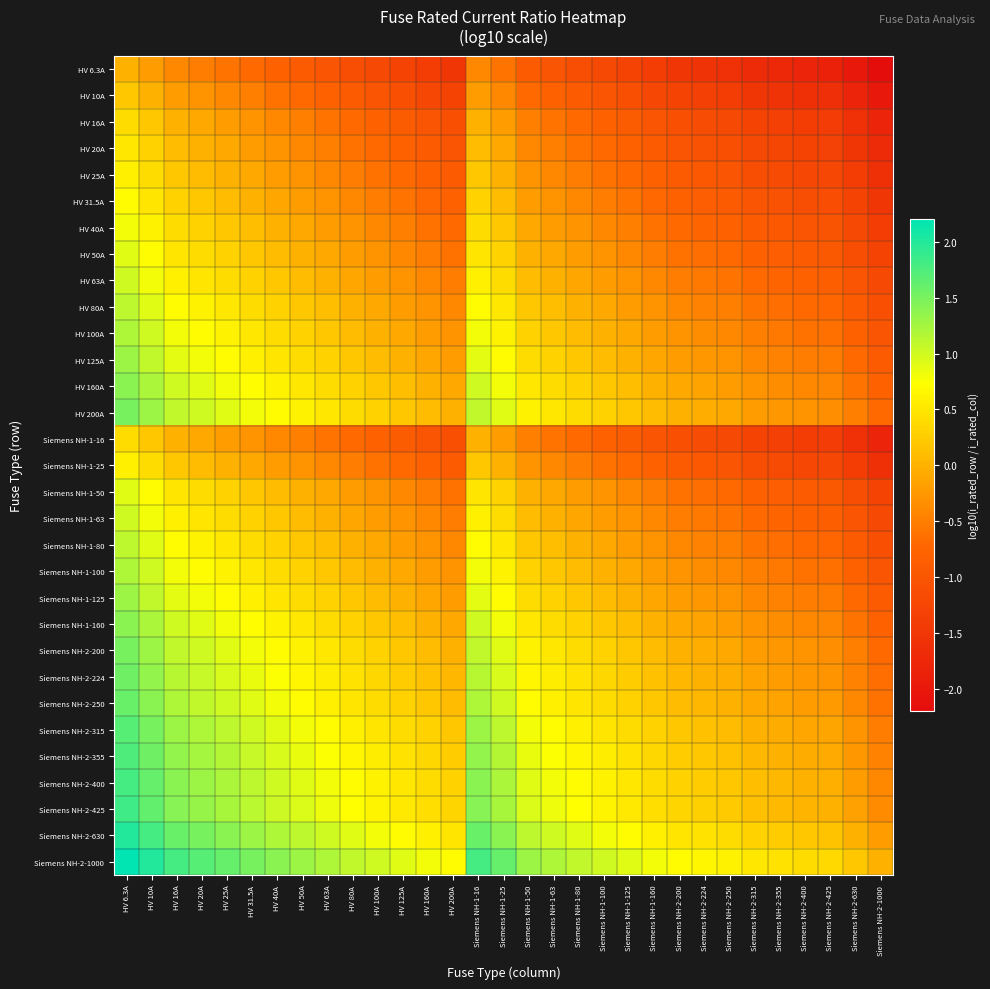

Reading right to left, list all the values displayed in this chart.

HV 6.3A: Siemens NH-2-1000=-2.2	Siemens NH-2-630=-2.0	Siemens NH-2-425=-1.8	Siemens NH-2-400=-1.8	Siemens NH-2-355=-1.8	Siemens NH-2-315=-1.7	Siemens NH-2-250=-1.6	Siemens NH-2-224=-1.6	Siemens NH-2-200=-1.5	Siemens NH-1-160=-1.4	Siemens NH-1-125=-1.3	Siemens NH-1-100=-1.2	Siemens NH-1-80=-1.1	Siemens NH-1-63=-1.0	Siemens NH-1-50=-0.9	Siemens NH-1-25=-0.6	Siemens NH-1-16=-0.4	HV 200A=-1.5	HV 160A=-1.4	HV 125A=-1.3	HV 100A=-1.2	HV 80A=-1.1	HV 63A=-1.0	HV 50A=-0.9	HV 40A=-0.8	HV 31.5A=-0.7	HV 25A=-0.6	HV 20A=-0.5	HV 16A=-0.4	HV 10A=-0.2	HV 6.3A=0.0
HV 10A: Siemens NH-2-1000=-2.0	Siemens NH-2-630=-1.8	Siemens NH-2-425=-1.6	Siemens NH-2-400=-1.6	Siemens NH-2-355=-1.6	Siemens NH-2-315=-1.5	Siemens NH-2-250=-1.4	Siemens NH-2-224=-1.4	Siemens NH-2-200=-1.3	Siemens NH-1-160=-1.2	Siemens NH-1-125=-1.1	Siemens NH-1-100=-1.0	Siemens NH-1-80=-0.9	Siemens NH-1-63=-0.8	Siemens NH-1-50=-0.7	Siemens NH-1-25=-0.4	Siemens NH-1-16=-0.2	HV 200A=-1.3	HV 160A=-1.2	HV 125A=-1.1	HV 100A=-1.0	HV 80A=-0.9	HV 63A=-0.8	HV 50A=-0.7	HV 40A=-0.6	HV 31.5A=-0.5	HV 25A=-0.4	HV 20A=-0.3	HV 16A=-0.2	HV 10A=0.0	HV 6.3A=0.2
HV 16A: Siemens NH-2-1000=-1.8	Siemens NH-2-630=-1.6	Siemens NH-2-425=-1.4	Siemens NH-2-400=-1.4	Siemens NH-2-355=-1.3	Siemens NH-2-315=-1.3	Siemens NH-2-250=-1.2	Siemens NH-2-224=-1.1	Siemens NH-2-200=-1.1	Siemens NH-1-160=-1.0	Siemens NH-1-125=-0.9	Siemens NH-1-100=-0.8	Siemens NH-1-80=-0.7	Siemens NH-1-63=-0.6	Siemens NH-1-50=-0.5	Siemens NH-1-25=-0.2	Siemens NH-1-16=0.0	HV 200A=-1.1	HV 160A=-1.0	HV 125A=-0.9	HV 100A=-0.8	HV 80A=-0.7	HV 63A=-0.6	HV 50A=-0.5	HV 40A=-0.4	HV 31.5A=-0.3	HV 25A=-0.2	HV 20A=-0.1	HV 16A=0.0	HV 10A=0.2	HV 6.3A=0.4
HV 20A: Siemens NH-2-1000=-1.7	Siemens NH-2-630=-1.5	Siemens NH-2-425=-1.3	Siemens NH-2-400=-1.3	Siemens NH-2-355=-1.2	Siemens NH-2-315=-1.2	Siemens NH-2-250=-1.1	Siemens NH-2-224=-1.0	Siemens NH-2-200=-1.0	Siemens NH-1-160=-0.9	Siemens NH-1-125=-0.8	Siemens NH-1-100=-0.7	Siemens NH-1-80=-0.6	Siemens NH-1-63=-0.5	Siemens NH-1-50=-0.4	Siemens NH-1-25=-0.1	Siemens NH-1-16=0.1	HV 200A=-1.0	HV 160A=-0.9	HV 125A=-0.8	HV 100A=-0.7	HV 80A=-0.6	HV 63A=-0.5	HV 50A=-0.4	HV 40A=-0.3	HV 31.5A=-0.2	HV 25A=-0.1	HV 20A=0.0	HV 16A=0.1	HV 10A=0.3	HV 6.3A=0.5
HV 25A: Siemens NH-2-1000=-1.6	Siemens NH-2-630=-1.4	Siemens NH-2-425=-1.2	Siemens NH-2-400=-1.2	Siemens NH-2-355=-1.2	Siemens NH-2-315=-1.1	Siemens NH-2-250=-1.0	Siemens NH-2-224=-1.0	Siemens NH-2-200=-0.9	Siemens NH-1-160=-0.8	Siemens NH-1-125=-0.7	Siemens NH-1-100=-0.6	Siemens NH-1-80=-0.5	Siemens NH-1-63=-0.4	Siemens NH-1-50=-0.3	Siemens NH-1-25=0.0	Siemens NH-1-16=0.2	HV 200A=-0.9	HV 160A=-0.8	HV 125A=-0.7	HV 100A=-0.6	HV 80A=-0.5	HV 63A=-0.4	HV 50A=-0.3	HV 40A=-0.2	HV 31.5A=-0.1	HV 25A=0.0	HV 20A=0.1	HV 16A=0.2	HV 10A=0.4	HV 6.3A=0.6
HV 31.5A: Siemens NH-2-1000=-1.5	Siemens NH-2-630=-1.3	Siemens NH-2-425=-1.1	Siemens NH-2-400=-1.1	Siemens NH-2-355=-1.1	Siemens NH-2-315=-1.0	Siemens NH-2-250=-0.9	Siemens NH-2-224=-0.9	Siemens NH-2-200=-0.8	Siemens NH-1-160=-0.7	Siemens NH-1-125=-0.6	Siemens NH-1-100=-0.5	Siemens NH-1-80=-0.4	Siemens NH-1-63=-0.3	Siemens NH-1-50=-0.2	Siemens NH-1-25=0.1	Siemens NH-1-16=0.3	HV 200A=-0.8	HV 160A=-0.7	HV 125A=-0.6	HV 100A=-0.5	HV 80A=-0.4	HV 63A=-0.3	HV 50A=-0.2	HV 40A=-0.1	HV 31.5A=0.0	HV 25A=0.1	HV 20A=0.2	HV 16A=0.3	HV 10A=0.5	HV 6.3A=0.7
HV 40A: Siemens NH-2-1000=-1.4	Siemens NH-2-630=-1.2	Siemens NH-2-425=-1.0	Siemens NH-2-400=-1.0	Siemens NH-2-355=-0.9	Siemens NH-2-315=-0.9	Siemens NH-2-250=-0.8	Siemens NH-2-224=-0.7	Siemens NH-2-200=-0.7	Siemens NH-1-160=-0.6	Siemens NH-1-125=-0.5	Siemens NH-1-100=-0.4	Siemens NH-1-80=-0.3	Siemens NH-1-63=-0.2	Siemens NH-1-50=-0.1	Siemens NH-1-25=0.2	Siemens NH-1-16=0.4	HV 200A=-0.7	HV 160A=-0.6	HV 125A=-0.5	HV 100A=-0.4	HV 80A=-0.3	HV 63A=-0.2	HV 50A=-0.1	HV 40A=0.0	HV 31.5A=0.1	HV 25A=0.2	HV 20A=0.3	HV 16A=0.4	HV 10A=0.6	HV 6.3A=0.8
HV 50A: Siemens NH-2-1000=-1.3	Siemens NH-2-630=-1.1	Siemens NH-2-425=-0.9	Siemens NH-2-400=-0.9	Siemens NH-2-355=-0.9	Siemens NH-2-315=-0.8	Siemens NH-2-250=-0.7	Siemens NH-2-224=-0.7	Siemens NH-2-200=-0.6	Siemens NH-1-160=-0.5	Siemens NH-1-125=-0.4	Siemens NH-1-100=-0.3	Siemens NH-1-80=-0.2	Siemens NH-1-63=-0.1	Siemens NH-1-50=0.0	Siemens NH-1-25=0.3	Siemens NH-1-16=0.5	HV 200A=-0.6	HV 160A=-0.5	HV 125A=-0.4	HV 100A=-0.3	HV 80A=-0.2	HV 63A=-0.1	HV 50A=0.0	HV 40A=0.1	HV 31.5A=0.2	HV 25A=0.3	HV 20A=0.4	HV 16A=0.5	HV 10A=0.7	HV 6.3A=0.9
HV 63A: Siemens NH-2-1000=-1.2	Siemens NH-2-630=-1.0	Siemens NH-2-425=-0.8	Siemens NH-2-400=-0.8	Siemens NH-2-355=-0.8	Siemens NH-2-315=-0.7	Siemens NH-2-250=-0.6	Siemens NH-2-224=-0.6	Siemens NH-2-200=-0.5	Siemens NH-1-160=-0.4	Siemens NH-1-125=-0.3	Siemens NH-1-100=-0.2	Siemens NH-1-80=-0.1	Siemens NH-1-63=0.0	Siemens NH-1-50=0.1	Siemens NH-1-25=0.4	Siemens NH-1-16=0.6	HV 200A=-0.5	HV 160A=-0.4	HV 125A=-0.3	HV 100A=-0.2	HV 80A=-0.1	HV 63A=0.0	HV 50A=0.1	HV 40A=0.2	HV 31.5A=0.3	HV 25A=0.4	HV 20A=0.5	HV 16A=0.6	HV 10A=0.8	HV 6.3A=1.0
HV 80A: Siemens NH-2-1000=-1.1	Siemens NH-2-630=-0.9	Siemens NH-2-425=-0.7	Siemens NH-2-400=-0.7	Siemens NH-2-355=-0.6	Siemens NH-2-315=-0.6	Siemens NH-2-250=-0.5	Siemens NH-2-224=-0.4	Siemens NH-2-200=-0.4	Siemens NH-1-160=-0.3	Siemens NH-1-125=-0.2	Siemens NH-1-100=-0.1	Siemens NH-1-80=0.0	Siemens NH-1-63=0.1	Siemens NH-1-50=0.2	Siemens NH-1-25=0.5	Siemens NH-1-16=0.7	HV 200A=-0.4	HV 160A=-0.3	HV 125A=-0.2	HV 100A=-0.1	HV 80A=0.0	HV 63A=0.1	HV 50A=0.2	HV 40A=0.3	HV 31.5A=0.4	HV 25A=0.5	HV 20A=0.6	HV 16A=0.7	HV 10A=0.9	HV 6.3A=1.1
HV 100A: Siemens NH-2-1000=-1.0	Siemens NH-2-630=-0.8	Siemens NH-2-425=-0.6	Siemens NH-2-400=-0.6	Siemens NH-2-355=-0.6	Siemens NH-2-315=-0.5	Siemens NH-2-250=-0.4	Siemens NH-2-224=-0.4	Siemens NH-2-200=-0.3	Siemens NH-1-160=-0.2	Siemens NH-1-125=-0.1	Siemens NH-1-100=0.0	Siemens NH-1-80=0.1	Siemens NH-1-63=0.2	Siemens NH-1-50=0.3	Siemens NH-1-25=0.6	Siemens NH-1-16=0.8	HV 200A=-0.3	HV 160A=-0.2	HV 125A=-0.1	HV 100A=0.0	HV 80A=0.1	HV 63A=0.2	HV 50A=0.3	HV 40A=0.4	HV 31.5A=0.5	HV 25A=0.6	HV 20A=0.7	HV 16A=0.8	HV 10A=1.0	HV 6.3A=1.2
HV 125A: Siemens NH-2-1000=-0.9	Siemens NH-2-630=-0.7	Siemens NH-2-425=-0.5	Siemens NH-2-400=-0.5	Siemens NH-2-355=-0.5	Siemens NH-2-315=-0.4	Siemens NH-2-250=-0.3	Siemens NH-2-224=-0.3	Siemens NH-2-200=-0.2	Siemens NH-1-160=-0.1	Siemens NH-1-125=0.0	Siemens NH-1-100=0.1	Siemens NH-1-80=0.2	Siemens NH-1-63=0.3	Siemens NH-1-50=0.4	Siemens NH-1-25=0.7	Siemens NH-1-16=0.9	HV 200A=-0.2	HV 160A=-0.1	HV 125A=0.0	HV 100A=0.1	HV 80A=0.2	HV 63A=0.3	HV 50A=0.4	HV 40A=0.5	HV 31.5A=0.6	HV 25A=0.7	HV 20A=0.8	HV 16A=0.9	HV 10A=1.1	HV 6.3A=1.3
HV 160A: Siemens NH-2-1000=-0.8	Siemens NH-2-630=-0.6	Siemens NH-2-425=-0.4	Siemens NH-2-400=-0.4	Siemens NH-2-355=-0.3	Siemens NH-2-315=-0.3	Siemens NH-2-250=-0.2	Siemens NH-2-224=-0.1	Siemens NH-2-200=-0.1	Siemens NH-1-160=0.0	Siemens NH-1-125=0.1	Siemens NH-1-100=0.2	Siemens NH-1-80=0.3	Siemens NH-1-63=0.4	Siemens NH-1-50=0.5	Siemens NH-1-25=0.8	Siemens NH-1-16=1.0	HV 200A=-0.1	HV 160A=0.0	HV 125A=0.1	HV 100A=0.2	HV 80A=0.3	HV 63A=0.4	HV 50A=0.5	HV 40A=0.6	HV 31.5A=0.7	HV 25A=0.8	HV 20A=0.9	HV 16A=1.0	HV 10A=1.2	HV 6.3A=1.4
HV 200A: Siemens NH-2-1000=-0.7	Siemens NH-2-630=-0.5	Siemens NH-2-425=-0.3	Siemens NH-2-400=-0.3	Siemens NH-2-355=-0.2	Siemens NH-2-315=-0.2	Siemens NH-2-250=-0.1	Siemens NH-2-224=-0.0	Siemens NH-2-200=0.0	Siemens NH-1-160=0.1	Siemens NH-1-125=0.2	Siemens NH-1-100=0.3	Siemens NH-1-80=0.4	Siemens NH-1-63=0.5	Siemens NH-1-50=0.6	Siemens NH-1-25=0.9	Siemens NH-1-16=1.1	HV 200A=0.0	HV 160A=0.1	HV 125A=0.2	HV 100A=0.3	HV 80A=0.4	HV 63A=0.5	HV 50A=0.6	HV 40A=0.7	HV 31.5A=0.8	HV 25A=0.9	HV 20A=1.0	HV 16A=1.1	HV 10A=1.3	HV 6.3A=1.5
Siemens NH-1-16: Siemens NH-2-1000=-1.8	Siemens NH-2-630=-1.6	Siemens NH-2-425=-1.4	Siemens NH-2-400=-1.4	Siemens NH-2-355=-1.3	Siemens NH-2-315=-1.3	Siemens NH-2-250=-1.2	Siemens NH-2-224=-1.1	Siemens NH-2-200=-1.1	Siemens NH-1-160=-1.0	Siemens NH-1-125=-0.9	Siemens NH-1-100=-0.8	Siemens NH-1-80=-0.7	Siemens NH-1-63=-0.6	Siemens NH-1-50=-0.5	Siemens NH-1-25=-0.2	Siemens NH-1-16=0.0	HV 200A=-1.1	HV 160A=-1.0	HV 125A=-0.9	HV 100A=-0.8	HV 80A=-0.7	HV 63A=-0.6	HV 50A=-0.5	HV 40A=-0.4	HV 31.5A=-0.3	HV 25A=-0.2	HV 20A=-0.1	HV 16A=0.0	HV 10A=0.2	HV 6.3A=0.4
Siemens NH-1-25: Siemens NH-2-1000=-1.6	Siemens NH-2-630=-1.4	Siemens NH-2-425=-1.2	Siemens NH-2-400=-1.2	Siemens NH-2-355=-1.2	Siemens NH-2-315=-1.1	Siemens NH-2-250=-1.0	Siemens NH-2-224=-1.0	Siemens NH-2-200=-0.9	Siemens NH-1-160=-0.8	Siemens NH-1-125=-0.7	Siemens NH-1-100=-0.6	Siemens NH-1-80=-0.5	Siemens NH-1-63=-0.4	Siemens NH-1-50=-0.3	Siemens NH-1-25=0.0	Siemens NH-1-16=0.2	HV 200A=-0.9	HV 160A=-0.8	HV 125A=-0.7	HV 100A=-0.6	HV 80A=-0.5	HV 63A=-0.4	HV 50A=-0.3	HV 40A=-0.2	HV 31.5A=-0.1	HV 25A=0.0	HV 20A=0.1	HV 16A=0.2	HV 10A=0.4	HV 6.3A=0.6
Siemens NH-1-50: Siemens NH-2-1000=-1.3	Siemens NH-2-630=-1.1	Siemens NH-2-425=-0.9	Siemens NH-2-400=-0.9	Siemens NH-2-355=-0.9	Siemens NH-2-315=-0.8	Siemens NH-2-250=-0.7	Siemens NH-2-224=-0.7	Siemens NH-2-200=-0.6	Siemens NH-1-160=-0.5	Siemens NH-1-125=-0.4	Siemens NH-1-100=-0.3	Siemens NH-1-80=-0.2	Siemens NH-1-63=-0.1	Siemens NH-1-50=0.0	Siemens NH-1-25=0.3	Siemens NH-1-16=0.5	HV 200A=-0.6	HV 160A=-0.5	HV 125A=-0.4	HV 100A=-0.3	HV 80A=-0.2	HV 63A=-0.1	HV 50A=0.0	HV 40A=0.1	HV 31.5A=0.2	HV 25A=0.3	HV 20A=0.4	HV 16A=0.5	HV 10A=0.7	HV 6.3A=0.9
Siemens NH-1-63: Siemens NH-2-1000=-1.2	Siemens NH-2-630=-1.0	Siemens NH-2-425=-0.8	Siemens NH-2-400=-0.8	Siemens NH-2-355=-0.8	Siemens NH-2-315=-0.7	Siemens NH-2-250=-0.6	Siemens NH-2-224=-0.6	Siemens NH-2-200=-0.5	Siemens NH-1-160=-0.4	Siemens NH-1-125=-0.3	Siemens NH-1-100=-0.2	Siemens NH-1-80=-0.1	Siemens NH-1-63=0.0	Siemens NH-1-50=0.1	Siemens NH-1-25=0.4	Siemens NH-1-16=0.6	HV 200A=-0.5	HV 160A=-0.4	HV 125A=-0.3	HV 100A=-0.2	HV 80A=-0.1	HV 63A=0.0	HV 50A=0.1	HV 40A=0.2	HV 31.5A=0.3	HV 25A=0.4	HV 20A=0.5	HV 16A=0.6	HV 10A=0.8	HV 6.3A=1.0
Siemens NH-1-80: Siemens NH-2-1000=-1.1	Siemens NH-2-630=-0.9	Siemens NH-2-425=-0.7	Siemens NH-2-400=-0.7	Siemens NH-2-355=-0.6	Siemens NH-2-315=-0.6	Siemens NH-2-250=-0.5	Siemens NH-2-224=-0.4	Siemens NH-2-200=-0.4	Siemens NH-1-160=-0.3	Siemens NH-1-125=-0.2	Siemens NH-1-100=-0.1	Siemens NH-1-80=0.0	Siemens NH-1-63=0.1	Siemens NH-1-50=0.2	Siemens NH-1-25=0.5	Siemens NH-1-16=0.7	HV 200A=-0.4	HV 160A=-0.3	HV 125A=-0.2	HV 100A=-0.1	HV 80A=0.0	HV 63A=0.1	HV 50A=0.2	HV 40A=0.3	HV 31.5A=0.4	HV 25A=0.5	HV 20A=0.6	HV 16A=0.7	HV 10A=0.9	HV 6.3A=1.1
Siemens NH-1-100: Siemens NH-2-1000=-1.0	Siemens NH-2-630=-0.8	Siemens NH-2-425=-0.6	Siemens NH-2-400=-0.6	Siemens NH-2-355=-0.6	Siemens NH-2-315=-0.5	Siemens NH-2-250=-0.4	Siemens NH-2-224=-0.4	Siemens NH-2-200=-0.3	Siemens NH-1-160=-0.2	Siemens NH-1-125=-0.1	Siemens NH-1-100=0.0	Siemens NH-1-80=0.1	Siemens NH-1-63=0.2	Siemens NH-1-50=0.3	Siemens NH-1-25=0.6	Siemens NH-1-16=0.8	HV 200A=-0.3	HV 160A=-0.2	HV 125A=-0.1	HV 100A=0.0	HV 80A=0.1	HV 63A=0.2	HV 50A=0.3	HV 40A=0.4	HV 31.5A=0.5	HV 25A=0.6	HV 20A=0.7	HV 16A=0.8	HV 10A=1.0	HV 6.3A=1.2
Siemens NH-1-125: Siemens NH-2-1000=-0.9	Siemens NH-2-630=-0.7	Siemens NH-2-425=-0.5	Siemens NH-2-400=-0.5	Siemens NH-2-355=-0.5	Siemens NH-2-315=-0.4	Siemens NH-2-250=-0.3	Siemens NH-2-224=-0.3	Siemens NH-2-200=-0.2	Siemens NH-1-160=-0.1	Siemens NH-1-125=0.0	Siemens NH-1-100=0.1	Siemens NH-1-80=0.2	Siemens NH-1-63=0.3	Siemens NH-1-50=0.4	Siemens NH-1-25=0.7	Siemens NH-1-16=0.9	HV 200A=-0.2	HV 160A=-0.1	HV 125A=0.0	HV 100A=0.1	HV 80A=0.2	HV 63A=0.3	HV 50A=0.4	HV 40A=0.5	HV 31.5A=0.6	HV 25A=0.7	HV 20A=0.8	HV 16A=0.9	HV 10A=1.1	HV 6.3A=1.3
Siemens NH-1-160: Siemens NH-2-1000=-0.8	Siemens NH-2-630=-0.6	Siemens NH-2-425=-0.4	Siemens NH-2-400=-0.4	Siemens NH-2-355=-0.3	Siemens NH-2-315=-0.3	Siemens NH-2-250=-0.2	Siemens NH-2-224=-0.1	Siemens NH-2-200=-0.1	Siemens NH-1-160=0.0	Siemens NH-1-125=0.1	Siemens NH-1-100=0.2	Siemens NH-1-80=0.3	Siemens NH-1-63=0.4	Siemens NH-1-50=0.5	Siemens NH-1-25=0.8	Siemens NH-1-16=1.0	HV 200A=-0.1	HV 160A=0.0	HV 125A=0.1	HV 100A=0.2	HV 80A=0.3	HV 63A=0.4	HV 50A=0.5	HV 40A=0.6	HV 31.5A=0.7	HV 25A=0.8	HV 20A=0.9	HV 16A=1.0	HV 10A=1.2	HV 6.3A=1.4
Siemens NH-2-200: Siemens NH-2-1000=-0.7	Siemens NH-2-630=-0.5	Siemens NH-2-425=-0.3	Siemens NH-2-400=-0.3	Siemens NH-2-355=-0.2	Siemens NH-2-315=-0.2	Siemens NH-2-250=-0.1	Siemens NH-2-224=-0.0	Siemens NH-2-200=0.0	Siemens NH-1-160=0.1	Siemens NH-1-125=0.2	Siemens NH-1-100=0.3	Siemens NH-1-80=0.4	Siemens NH-1-63=0.5	Siemens NH-1-50=0.6	Siemens NH-1-25=0.9	Siemens NH-1-16=1.1	HV 200A=0.0	HV 160A=0.1	HV 125A=0.2	HV 100A=0.3	HV 80A=0.4	HV 63A=0.5	HV 50A=0.6	HV 40A=0.7	HV 31.5A=0.8	HV 25A=0.9	HV 20A=1.0	HV 16A=1.1	HV 10A=1.3	HV 6.3A=1.5
Siemens NH-2-224: Siemens NH-2-1000=-0.6	Siemens NH-2-630=-0.4	Siemens NH-2-425=-0.3	Siemens NH-2-400=-0.3	Siemens NH-2-355=-0.2	Siemens NH-2-315=-0.1	Siemens NH-2-250=-0.0	Siemens NH-2-224=0.0	Siemens NH-2-200=0.0	Siemens NH-1-160=0.1	Siemens NH-1-125=0.3	Siemens NH-1-100=0.4	Siemens NH-1-80=0.4	Siemens NH-1-63=0.6	Siemens NH-1-50=0.7	Siemens NH-1-25=1.0	Siemens NH-1-16=1.1	HV 200A=0.0	HV 160A=0.1	HV 125A=0.3	HV 100A=0.4	HV 80A=0.4	HV 63A=0.6	HV 50A=0.7	HV 40A=0.7	HV 31.5A=0.9	HV 25A=1.0	HV 20A=1.0	HV 16A=1.1	HV 10A=1.4	HV 6.3A=1.6
Siemens NH-2-250: Siemens NH-2-1000=-0.6	Siemens NH-2-630=-0.4	Siemens NH-2-425=-0.2	Siemens NH-2-400=-0.2	Siemens NH-2-355=-0.2	Siemens NH-2-315=-0.1	Siemens NH-2-250=0.0	Siemens NH-2-224=0.0	Siemens NH-2-200=0.1	Siemens NH-1-160=0.2	Siemens NH-1-125=0.3	Siemens NH-1-100=0.4	Siemens NH-1-80=0.5	Siemens NH-1-63=0.6	Siemens NH-1-50=0.7	Siemens NH-1-25=1.0	Siemens NH-1-16=1.2	HV 200A=0.1	HV 160A=0.2	HV 125A=0.3	HV 100A=0.4	HV 80A=0.5	HV 63A=0.6	HV 50A=0.7	HV 40A=0.8	HV 31.5A=0.9	HV 25A=1.0	HV 20A=1.1	HV 16A=1.2	HV 10A=1.4	HV 6.3A=1.6
Siemens NH-2-315: Siemens NH-2-1000=-0.5	Siemens NH-2-630=-0.3	Siemens NH-2-425=-0.1	Siemens NH-2-400=-0.1	Siemens NH-2-355=-0.1	Siemens NH-2-315=0.0	Siemens NH-2-250=0.1	Siemens NH-2-224=0.1	Siemens NH-2-200=0.2	Siemens NH-1-160=0.3	Siemens NH-1-125=0.4	Siemens NH-1-100=0.5	Siemens NH-1-80=0.6	Siemens NH-1-63=0.7	Siemens NH-1-50=0.8	Siemens NH-1-25=1.1	Siemens NH-1-16=1.3	HV 200A=0.2	HV 160A=0.3	HV 125A=0.4	HV 100A=0.5	HV 80A=0.6	HV 63A=0.7	HV 50A=0.8	HV 40A=0.9	HV 31.5A=1.0	HV 25A=1.1	HV 20A=1.2	HV 16A=1.3	HV 10A=1.5	HV 6.3A=1.7
Siemens NH-2-355: Siemens NH-2-1000=-0.4	Siemens NH-2-630=-0.2	Siemens NH-2-425=-0.1	Siemens NH-2-400=-0.1	Siemens NH-2-355=0.0	Siemens NH-2-315=0.1	Siemens NH-2-250=0.2	Siemens NH-2-224=0.2	Siemens NH-2-200=0.2	Siemens NH-1-160=0.3	Siemens NH-1-125=0.5	Siemens NH-1-100=0.6	Siemens NH-1-80=0.6	Siemens NH-1-63=0.8	Siemens NH-1-50=0.9	Siemens NH-1-25=1.2	Siemens NH-1-16=1.3	HV 200A=0.2	HV 160A=0.3	HV 125A=0.5	HV 100A=0.6	HV 80A=0.6	HV 63A=0.8	HV 50A=0.9	HV 40A=0.9	HV 31.5A=1.1	HV 25A=1.2	HV 20A=1.2	HV 16A=1.3	HV 10A=1.6	HV 6.3A=1.8
Siemens NH-2-400: Siemens NH-2-1000=-0.4	Siemens NH-2-630=-0.2	Siemens NH-2-425=-0.0	Siemens NH-2-400=0.0	Siemens NH-2-355=0.1	Siemens NH-2-315=0.1	Siemens NH-2-250=0.2	Siemens NH-2-224=0.3	Siemens NH-2-200=0.3	Siemens NH-1-160=0.4	Siemens NH-1-125=0.5	Siemens NH-1-100=0.6	Siemens NH-1-80=0.7	Siemens NH-1-63=0.8	Siemens NH-1-50=0.9	Siemens NH-1-25=1.2	Siemens NH-1-16=1.4	HV 200A=0.3	HV 160A=0.4	HV 125A=0.5	HV 100A=0.6	HV 80A=0.7	HV 63A=0.8	HV 50A=0.9	HV 40A=1.0	HV 31.5A=1.1	HV 25A=1.2	HV 20A=1.3	HV 16A=1.4	HV 10A=1.6	HV 6.3A=1.8
Siemens NH-2-425: Siemens NH-2-1000=-0.4	Siemens NH-2-630=-0.2	Siemens NH-2-425=0.0	Siemens NH-2-400=0.0	Siemens NH-2-355=0.1	Siemens NH-2-315=0.1	Siemens NH-2-250=0.2	Siemens NH-2-224=0.3	Siemens NH-2-200=0.3	Siemens NH-1-160=0.4	Siemens NH-1-125=0.5	Siemens NH-1-100=0.6	Siemens NH-1-80=0.7	Siemens NH-1-63=0.8	Siemens NH-1-50=0.9	Siemens NH-1-25=1.2	Siemens NH-1-16=1.4	HV 200A=0.3	HV 160A=0.4	HV 125A=0.5	HV 100A=0.6	HV 80A=0.7	HV 63A=0.8	HV 50A=0.9	HV 40A=1.0	HV 31.5A=1.1	HV 25A=1.2	HV 20A=1.3	HV 16A=1.4	HV 10A=1.6	HV 6.3A=1.8
Siemens NH-2-630: Siemens NH-2-1000=-0.2	Siemens NH-2-630=0.0	Siemens NH-2-425=0.2	Siemens NH-2-400=0.2	Siemens NH-2-355=0.2	Siemens NH-2-315=0.3	Siemens NH-2-250=0.4	Siemens NH-2-224=0.4	Siemens NH-2-200=0.5	Siemens NH-1-160=0.6	Siemens NH-1-125=0.7	Siemens NH-1-100=0.8	Siemens NH-1-80=0.9	Siemens NH-1-63=1.0	Siemens NH-1-50=1.1	Siemens NH-1-25=1.4	Siemens NH-1-16=1.6	HV 200A=0.5	HV 160A=0.6	HV 125A=0.7	HV 100A=0.8	HV 80A=0.9	HV 63A=1.0	HV 50A=1.1	HV 40A=1.2	HV 31.5A=1.3	HV 25A=1.4	HV 20A=1.5	HV 16A=1.6	HV 10A=1.8	HV 6.3A=2.0
Siemens NH-2-1000: Siemens NH-2-1000=0.0	Siemens NH-2-630=0.2	Siemens NH-2-425=0.4	Siemens NH-2-400=0.4	Siemens NH-2-355=0.4	Siemens NH-2-315=0.5	Siemens NH-2-250=0.6	Siemens NH-2-224=0.6	Siemens NH-2-200=0.7	Siemens NH-1-160=0.8	Siemens NH-1-125=0.9	Siemens NH-1-100=1.0	Siemens NH-1-80=1.1	Siemens NH-1-63=1.2	Siemens NH-1-50=1.3	Siemens NH-1-25=1.6	Siemens NH-1-16=1.8	HV 200A=0.7	HV 160A=0.8	HV 125A=0.9	HV 100A=1.0	HV 80A=1.1	HV 63A=1.2	HV 50A=1.3	HV 40A=1.4	HV 31.5A=1.5	HV 25A=1.6	HV 20A=1.7	HV 16A=1.8	HV 10A=2.0	HV 6.3A=2.2